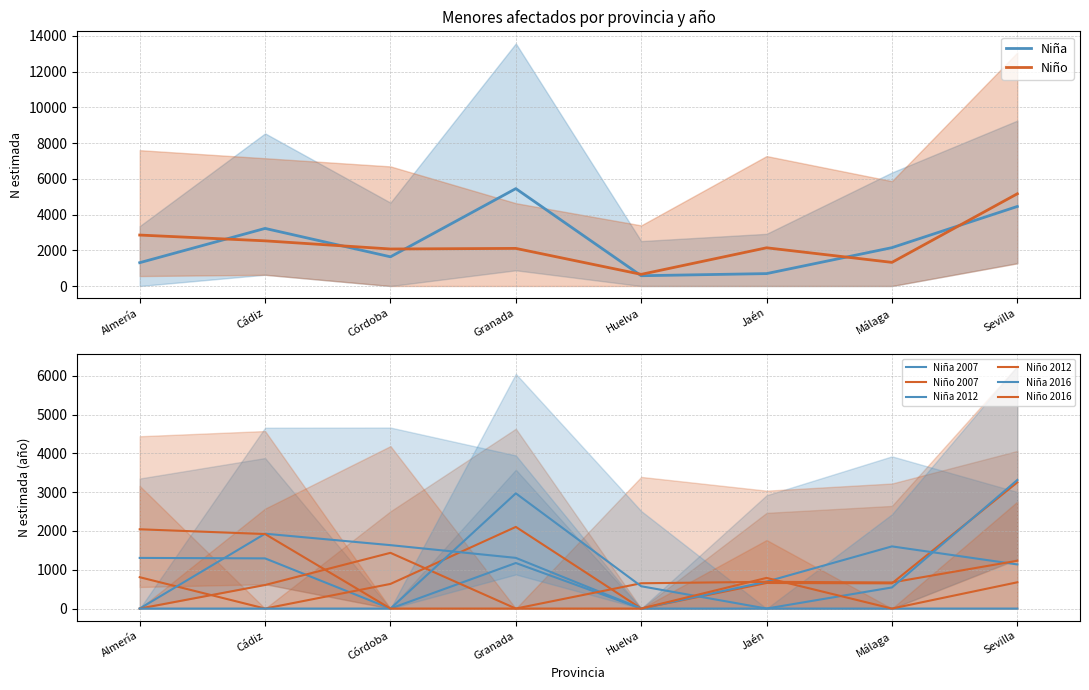

Reading left to right, extract all data points from this chart.

Niña 2007: 1305	1293	0	1174	0	0	0	0
Niña 2012: 0	1929	1634	1306	0	694	1602	1137
Niña 2016: 0	0	0	2969	575	0	544	3313
Niño 2007: 808	0	635	2104	0	659	650	3251
Niño 2012: 0	607	1436	0	652	689	672	1232
Niño 2016: 2043	1920	0	0	0	790	0	677